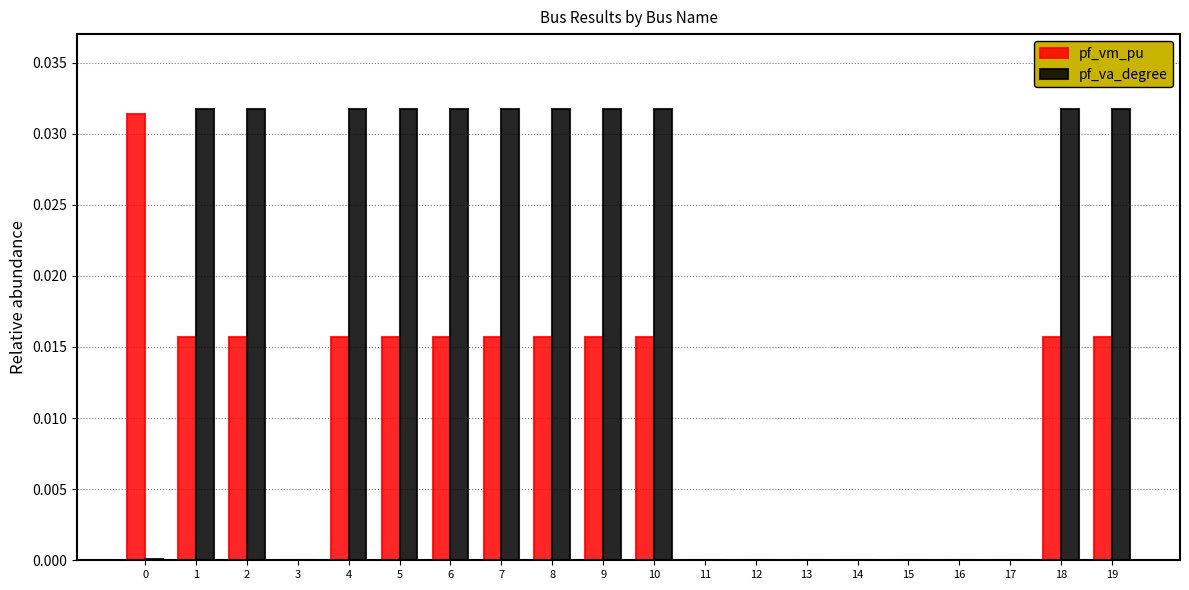

Are the bars horizontal?

No